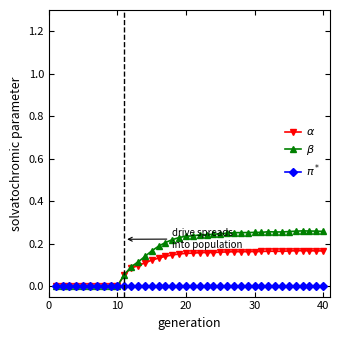

True or false: $\pi^*$ and $\alpha$ intersect in this chart.

False